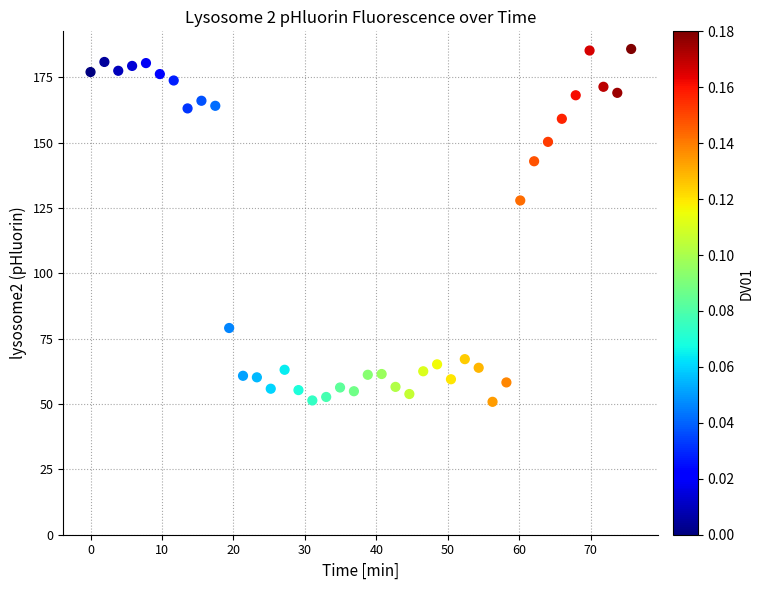

What is the range of Y values (max minus min)?

135.0